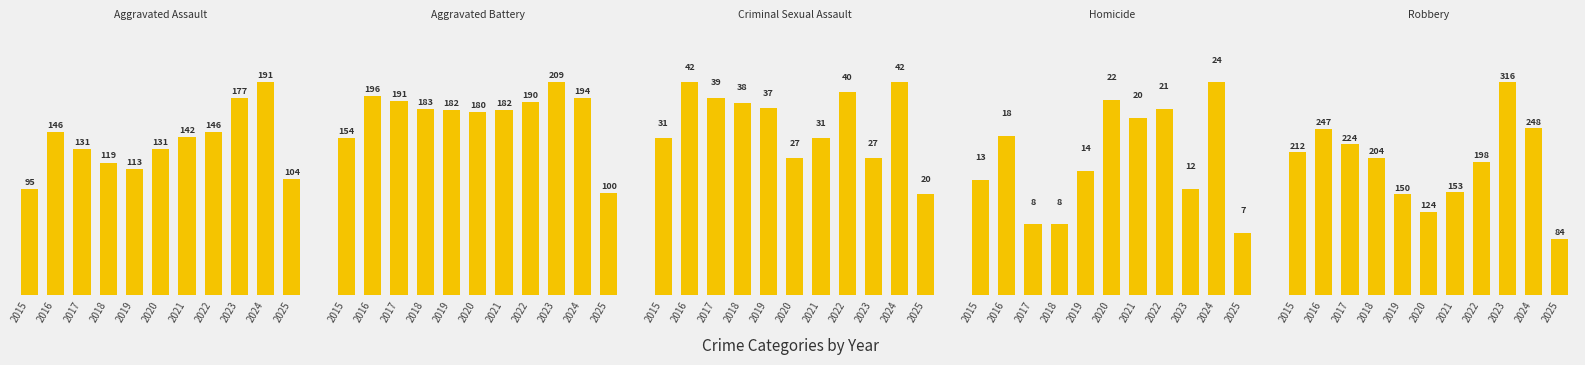

Which series has the largest total across all categories?

Robbery